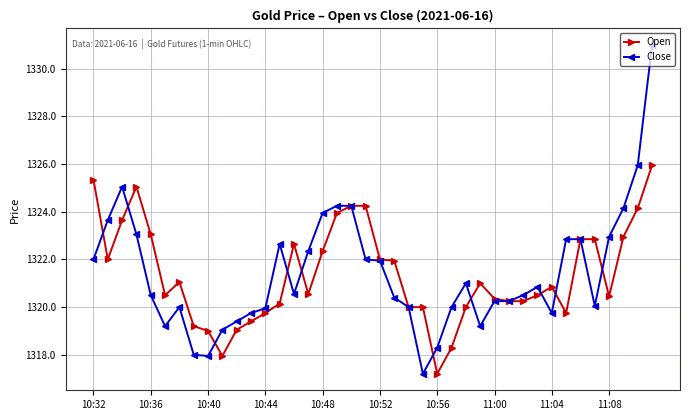

What is the value of the Close point at the 8th from the left?

1318.0